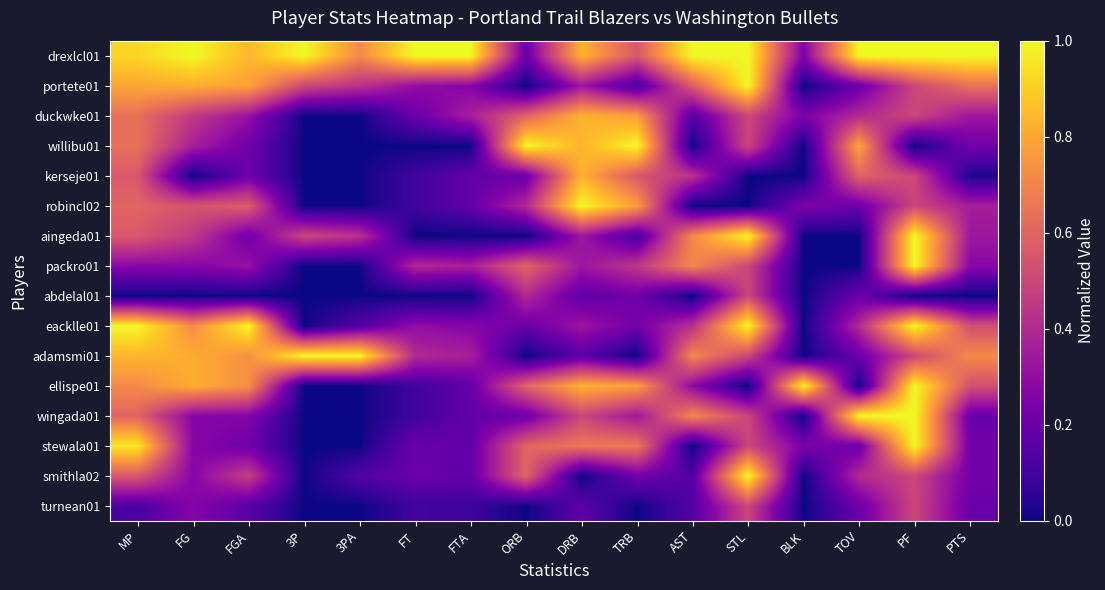

Which category has the lowest value across all series?

ORB